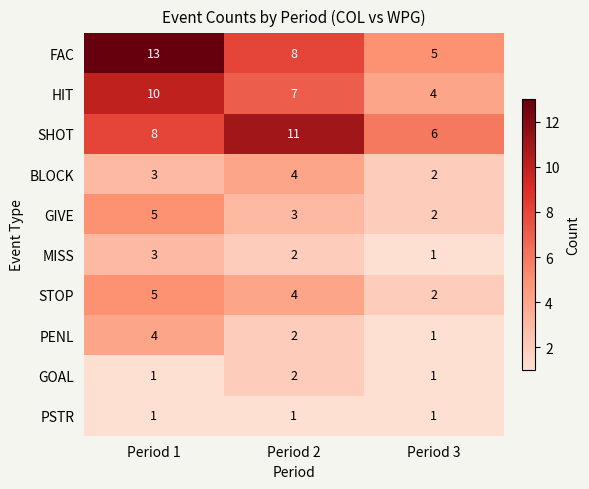

True or false: GIVE has a value of 3 at Period 3.

False